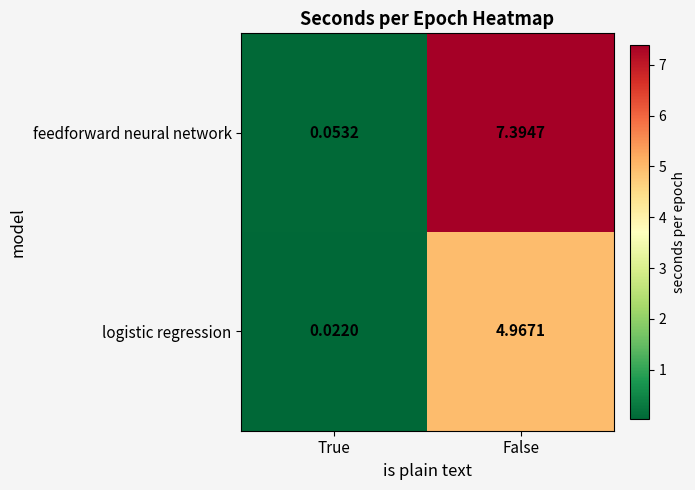

At which label does logistic regression reach its peak?

False